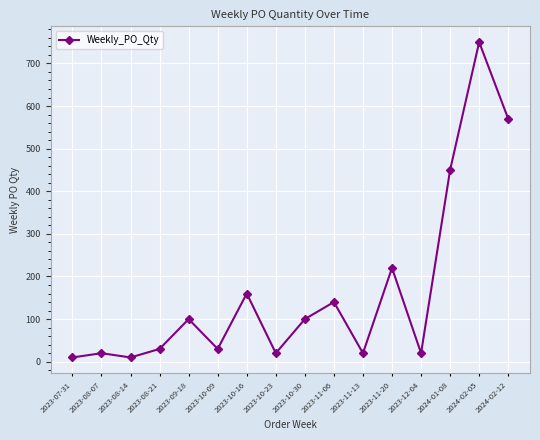

Count the number of data series in this chart.

1